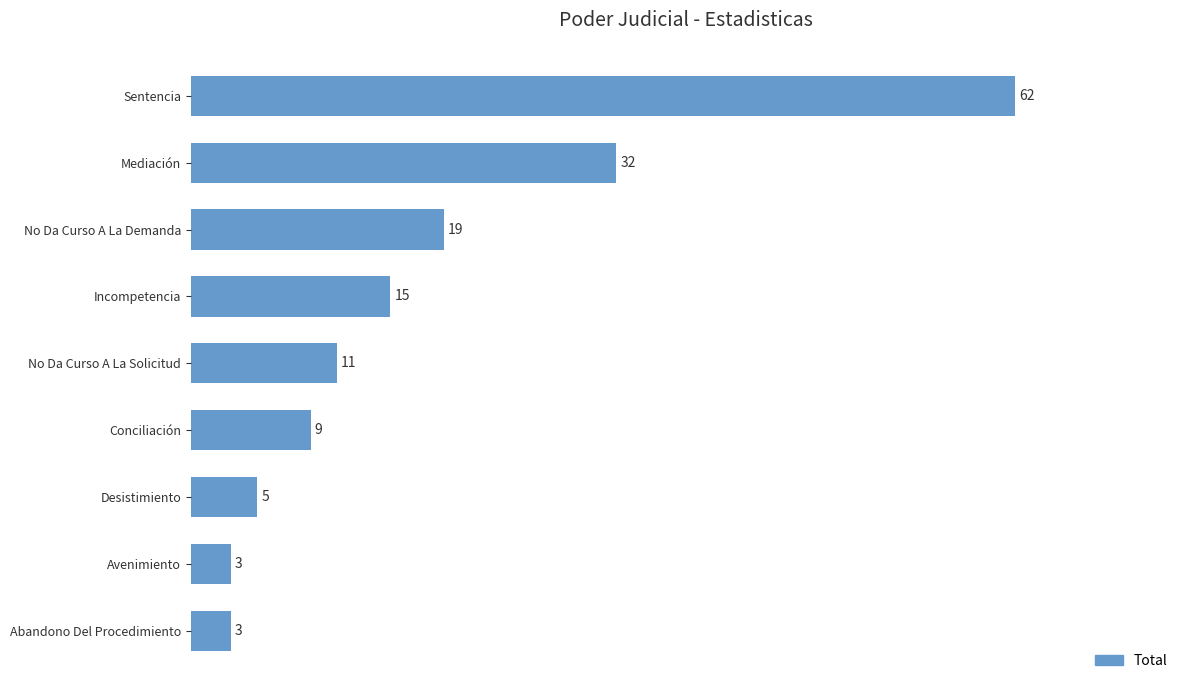

What is the difference between the values at Mediación and Avenimiento?

29